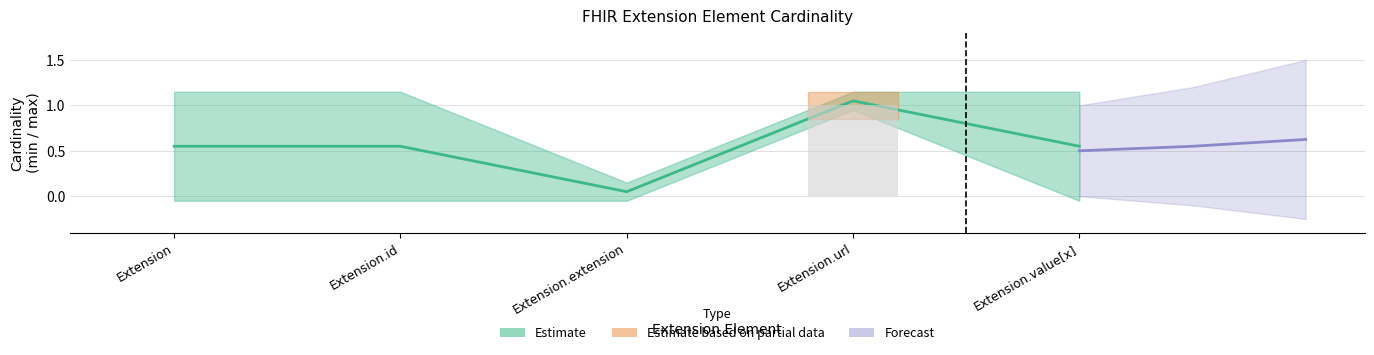

How many categories are shown in the chart?

5